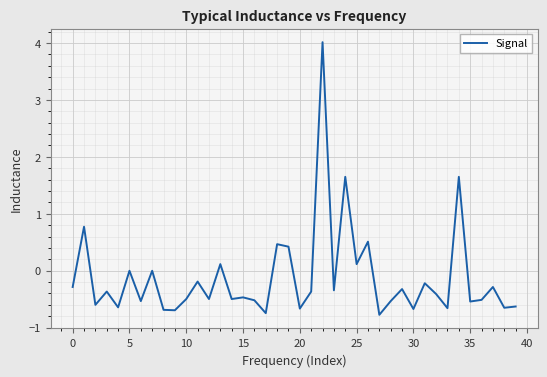

What is the difference between the maximum and minimum values?

4.8